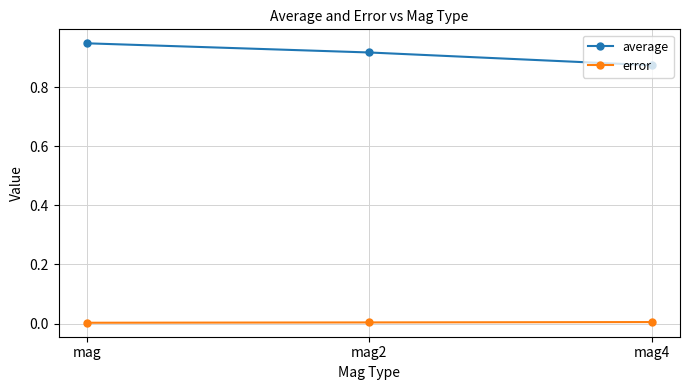

Does the chart have visible grid lines?

Yes